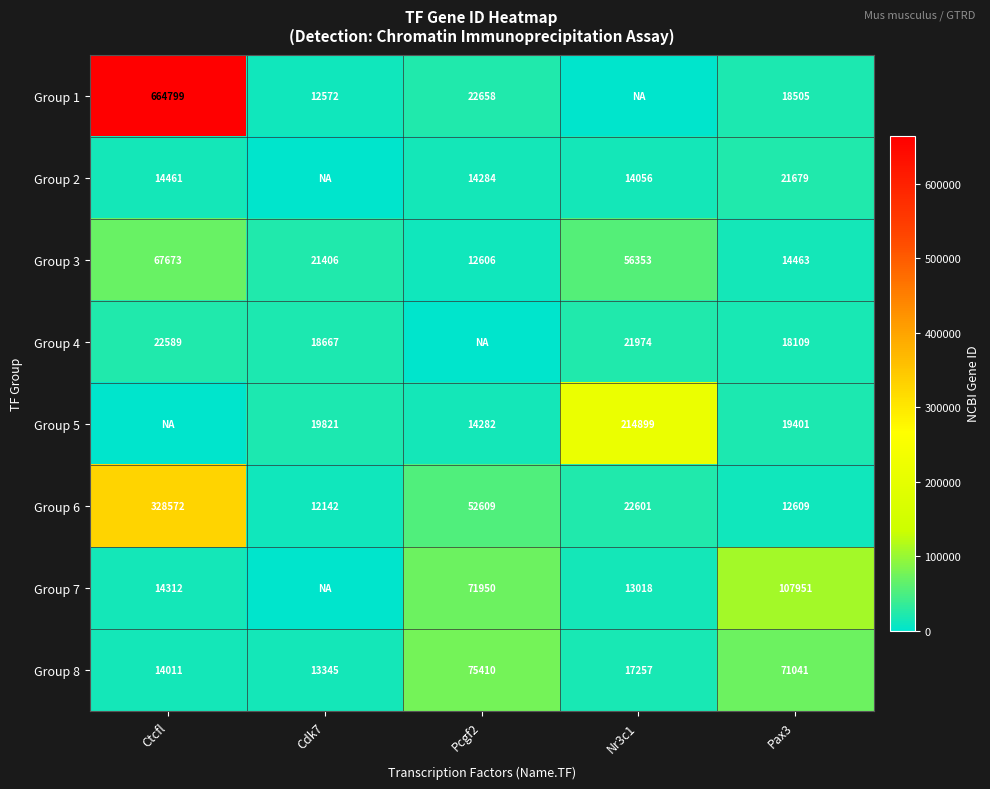

What is the total value across all series at Pax3?

283758